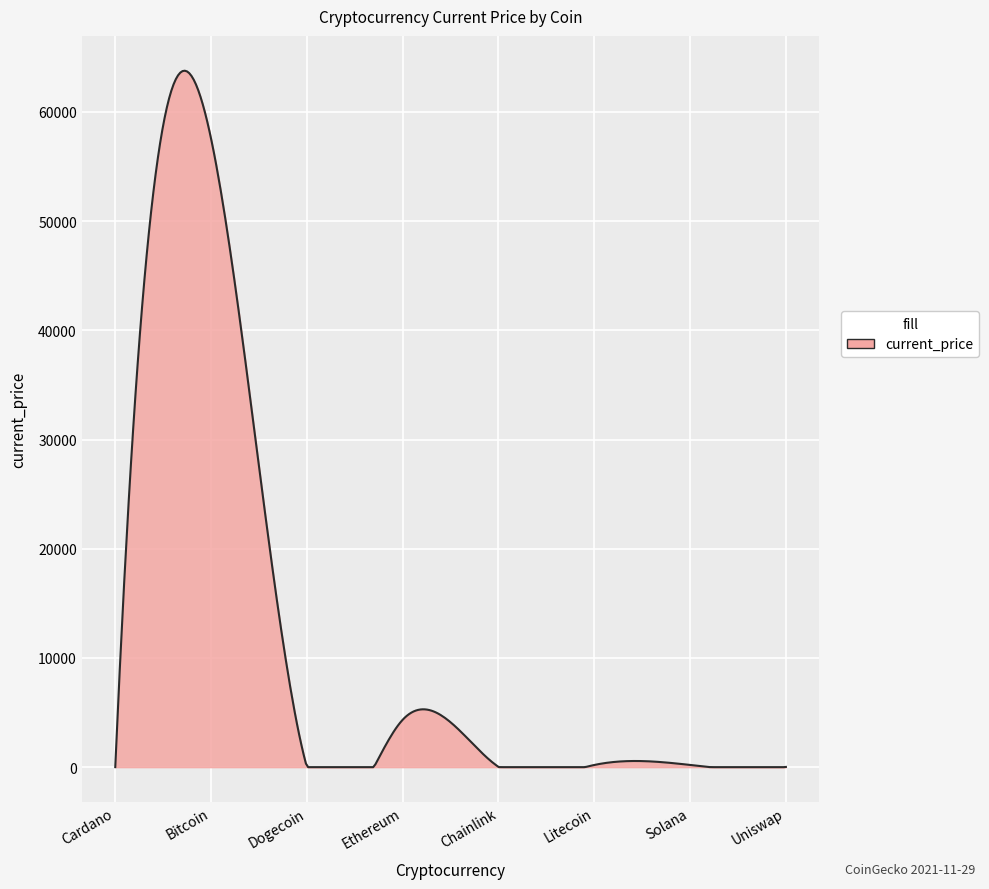

What is the difference between the maximum and minimum values?

63773.6